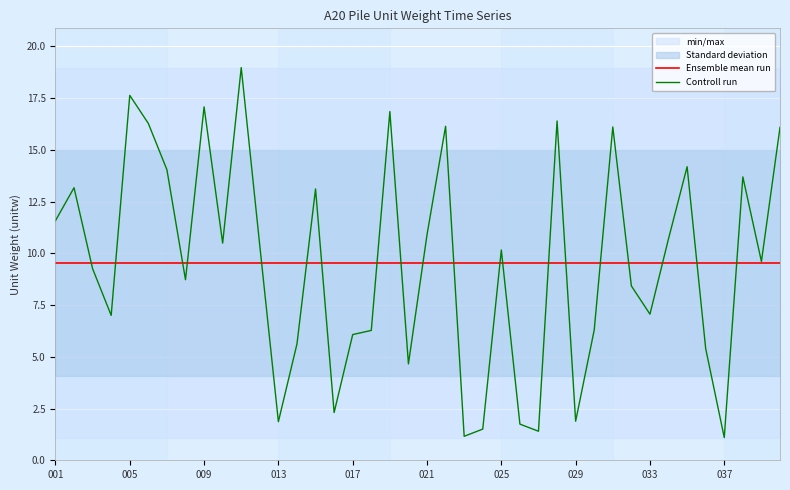

What is the highest value of the Ensemble mean run series?

9.5